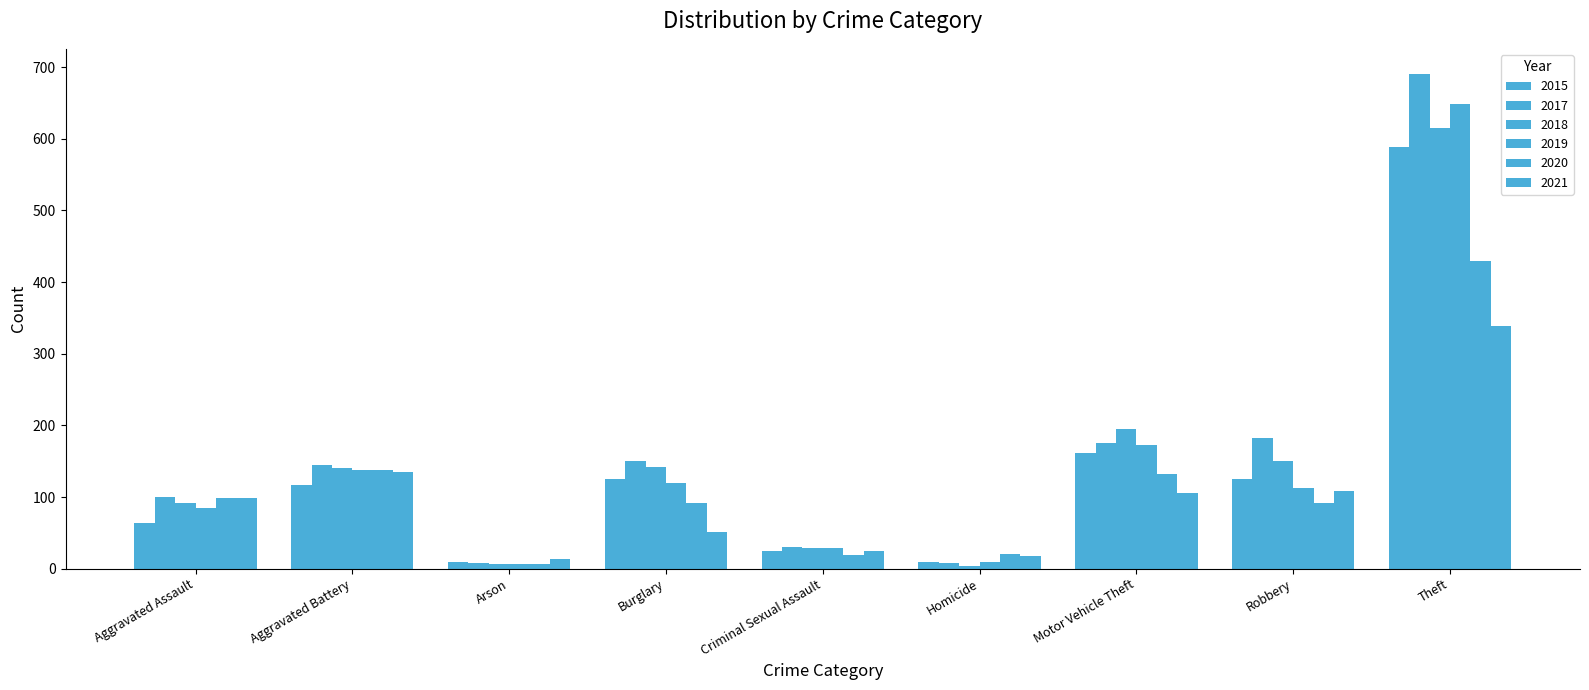

Which has a higher value, Homicide or Robbery?

Robbery